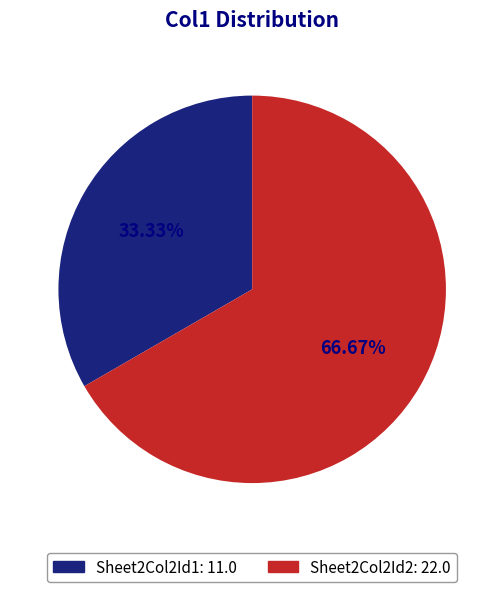

Which has a higher value, Sheet2Col2Id2 or Sheet2Col2Id1?

Sheet2Col2Id2